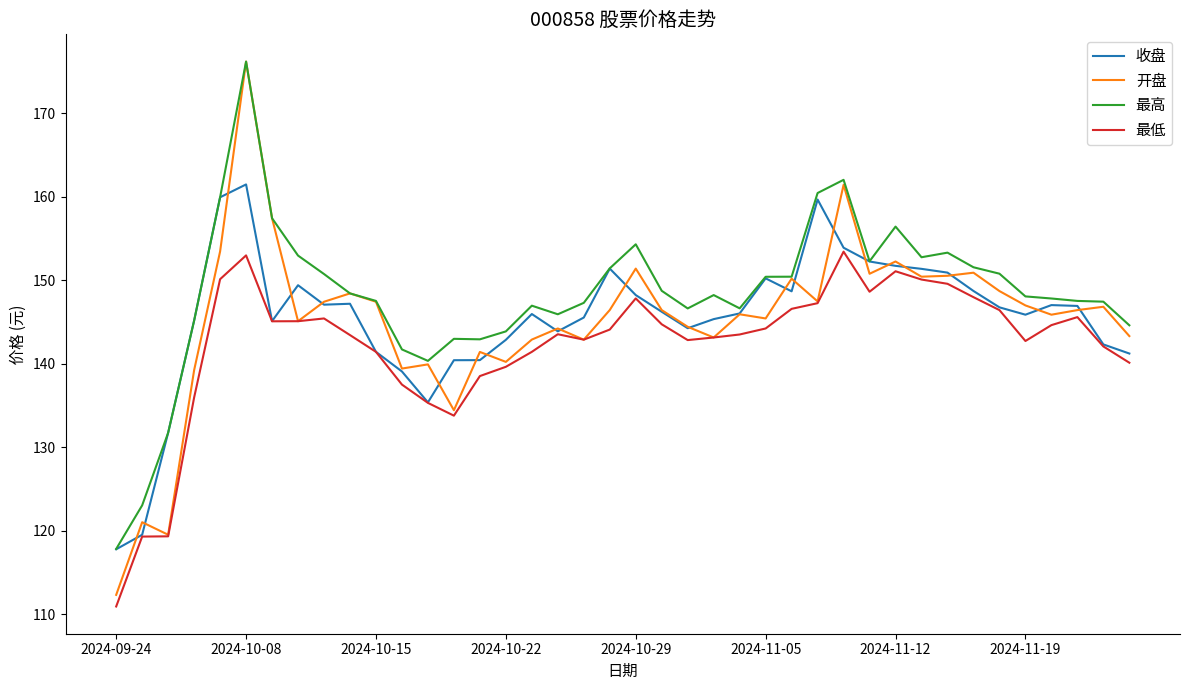

What is the highest value of the 收盘 series?

161.5